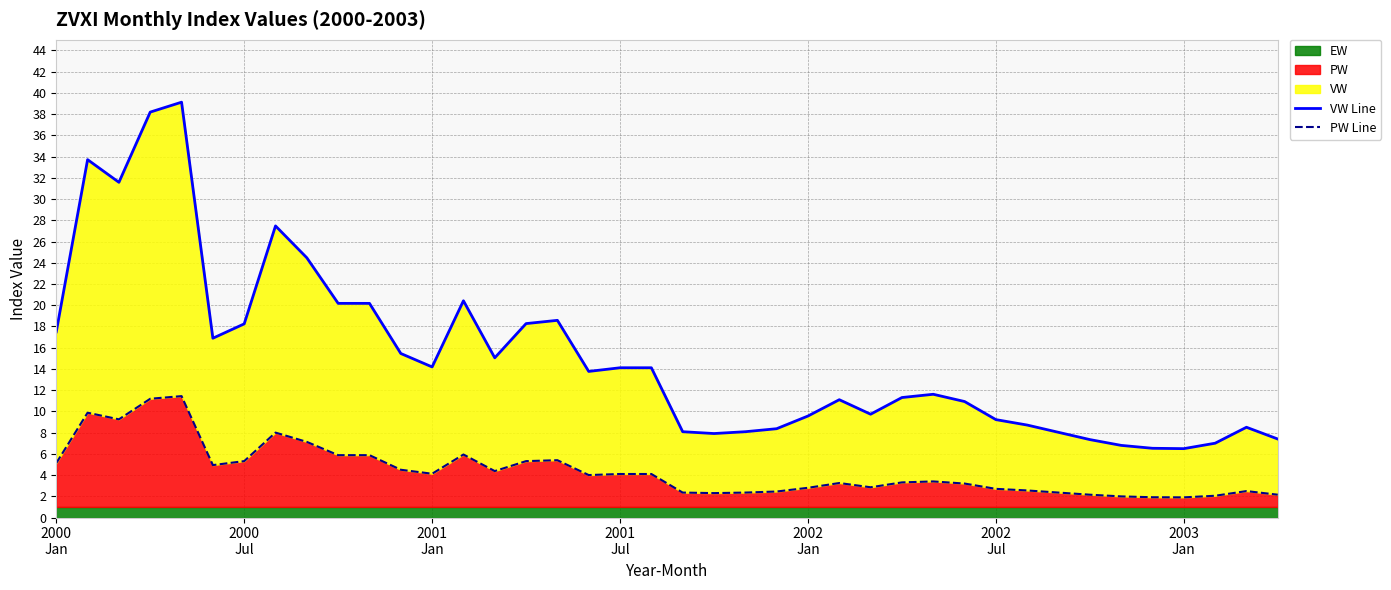

Which series has the widest spread of values?

VW Line